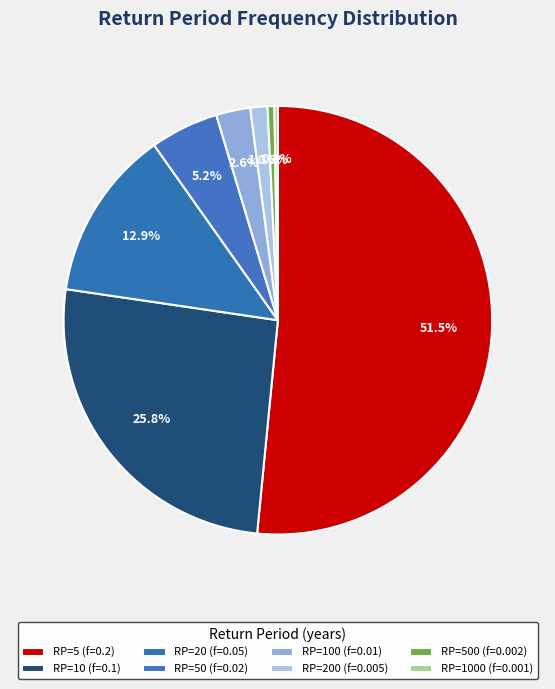

What is the smallest slice in the pie chart?

RP=1000